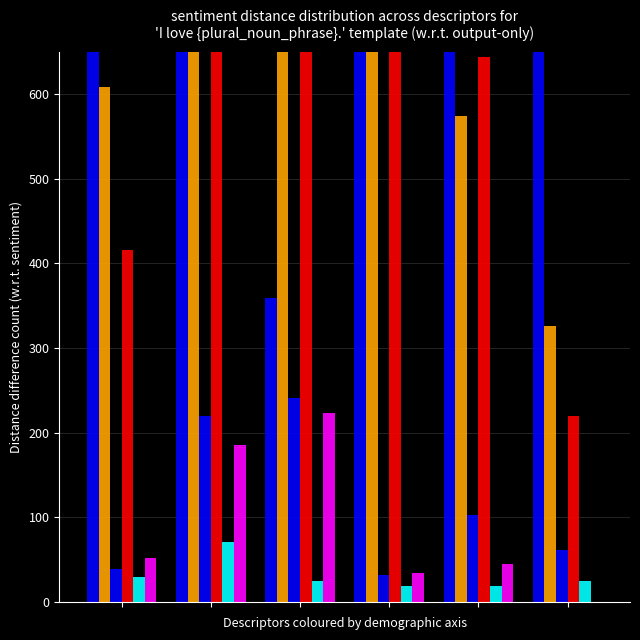

At how many categories does at least one series exceed 450001?

6